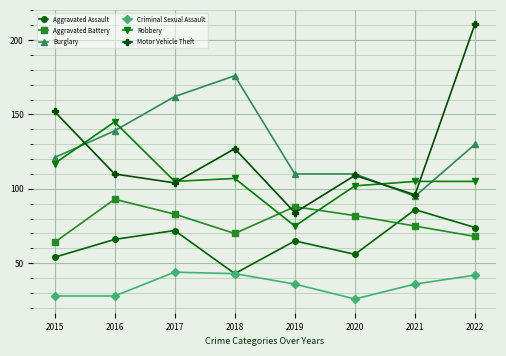

How many intersections are there between Robbery and Aggravated Battery?

2